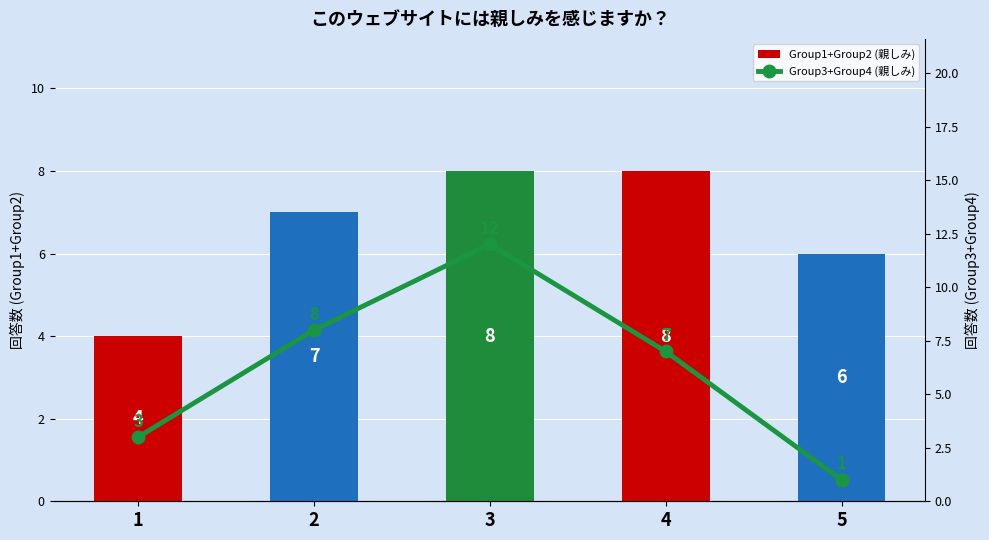

Where is Group3+Group4 (親しみ) nearest to the value 6?

4